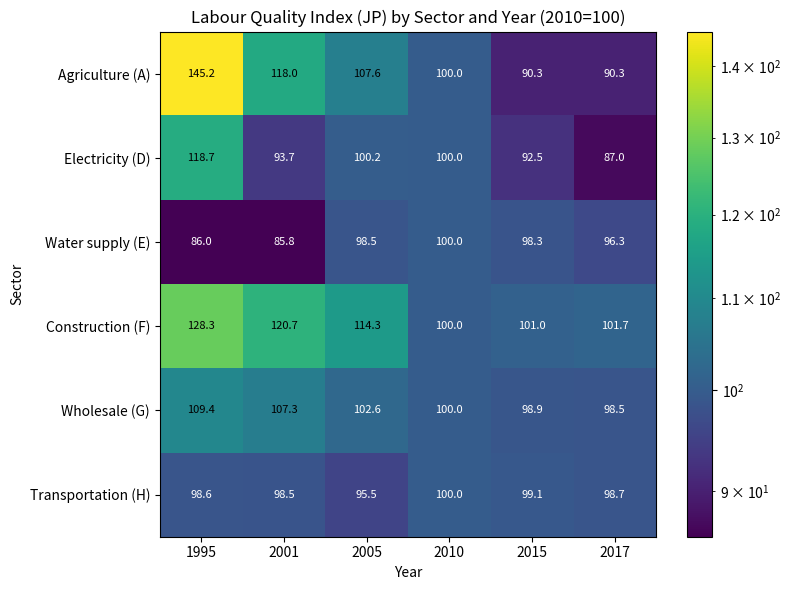

What is the minimum value shown in the chart?

85.8